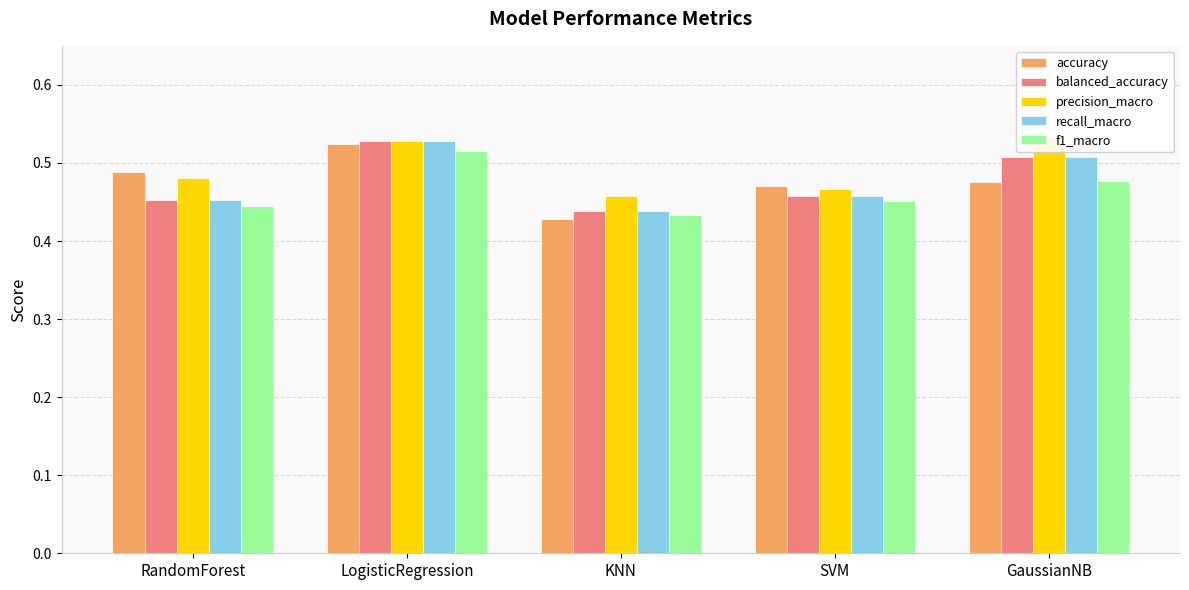

How many recall_macro values are between 0 and 1?

5